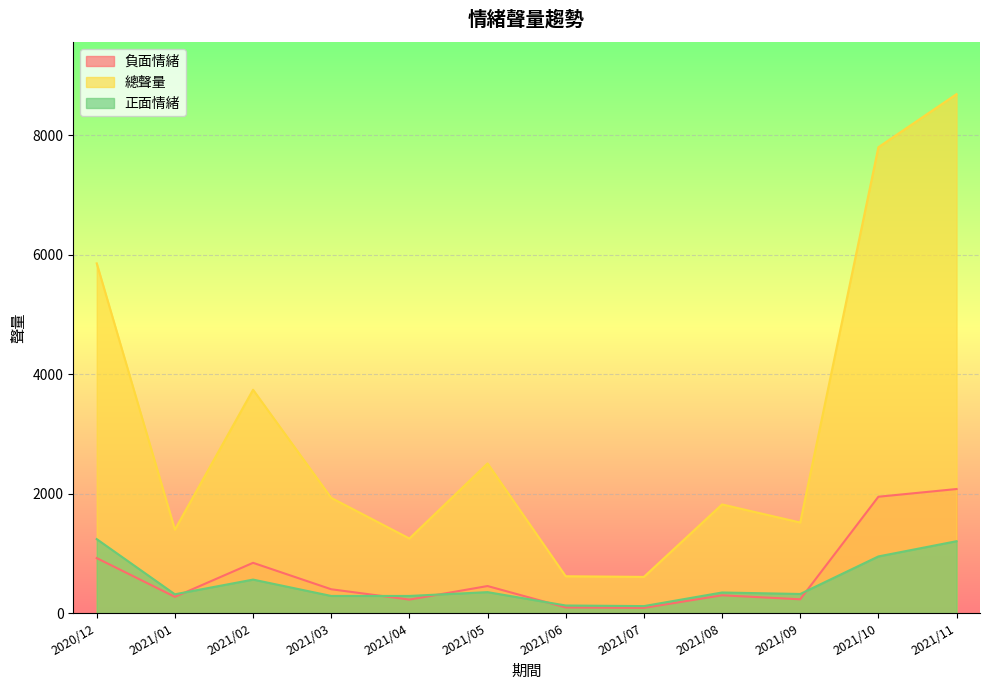

What is the difference between the second highest and minimum values in the 正面情緒 series?

1087